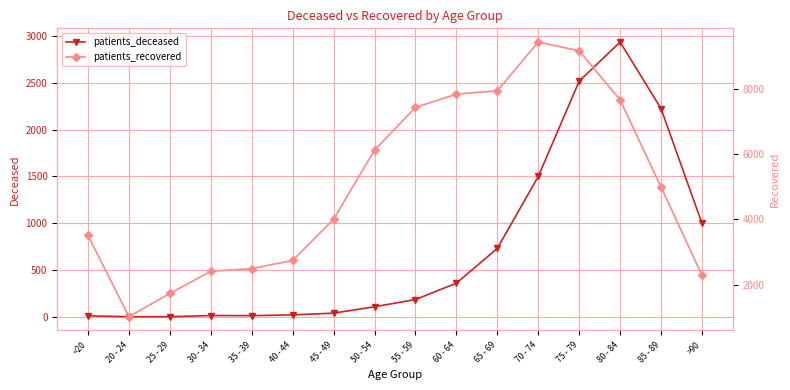

Rank the series at 65 - 69 from lowest to highest value.

patients_deceased, patients_recovered